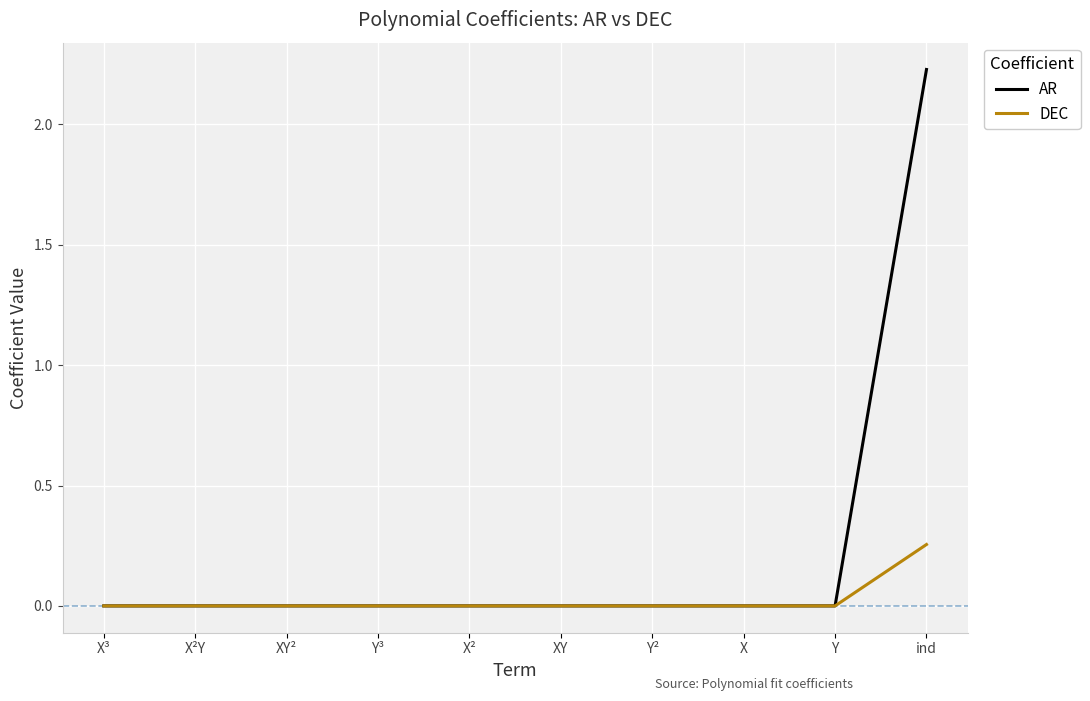

Does the chart display data point markers on the line(s)?

No